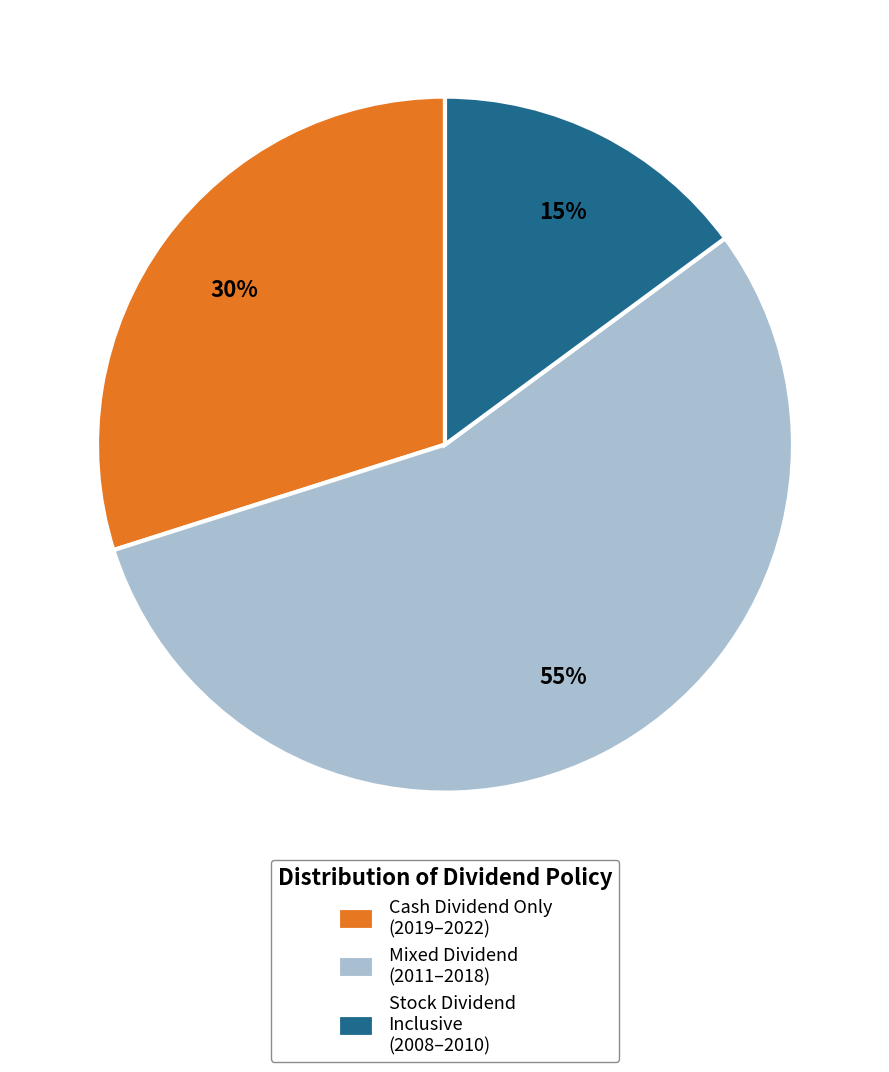

What is the ratio of the value at Cash Dividend Only (2019–2022) to the value at Mixed Dividend (2011–2018)?

0.5